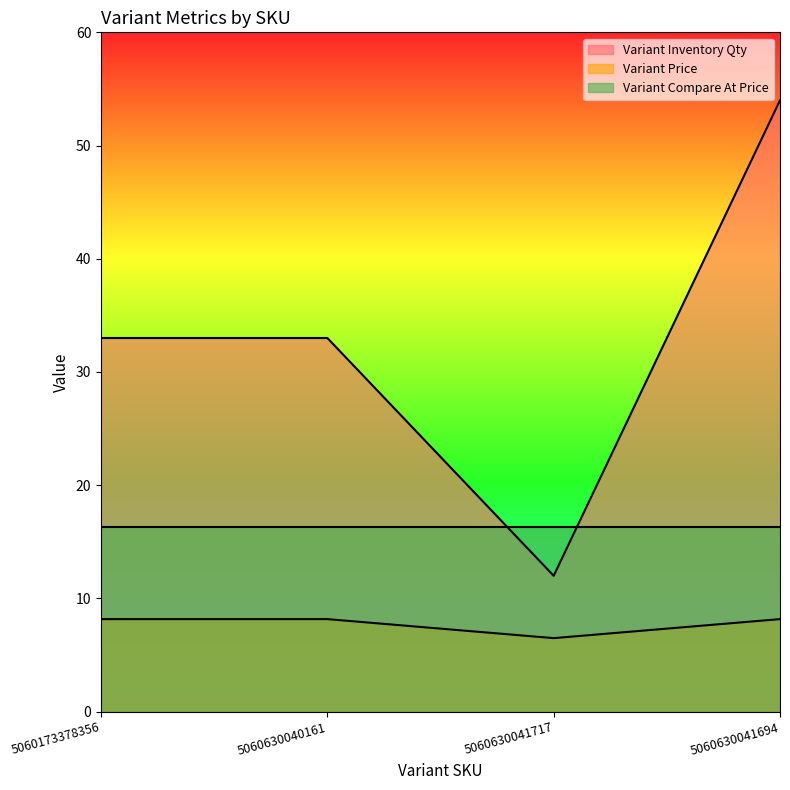

List the series in order of their peak value, lowest first.

Variant Price, Variant Compare At Price, Variant Inventory Qty